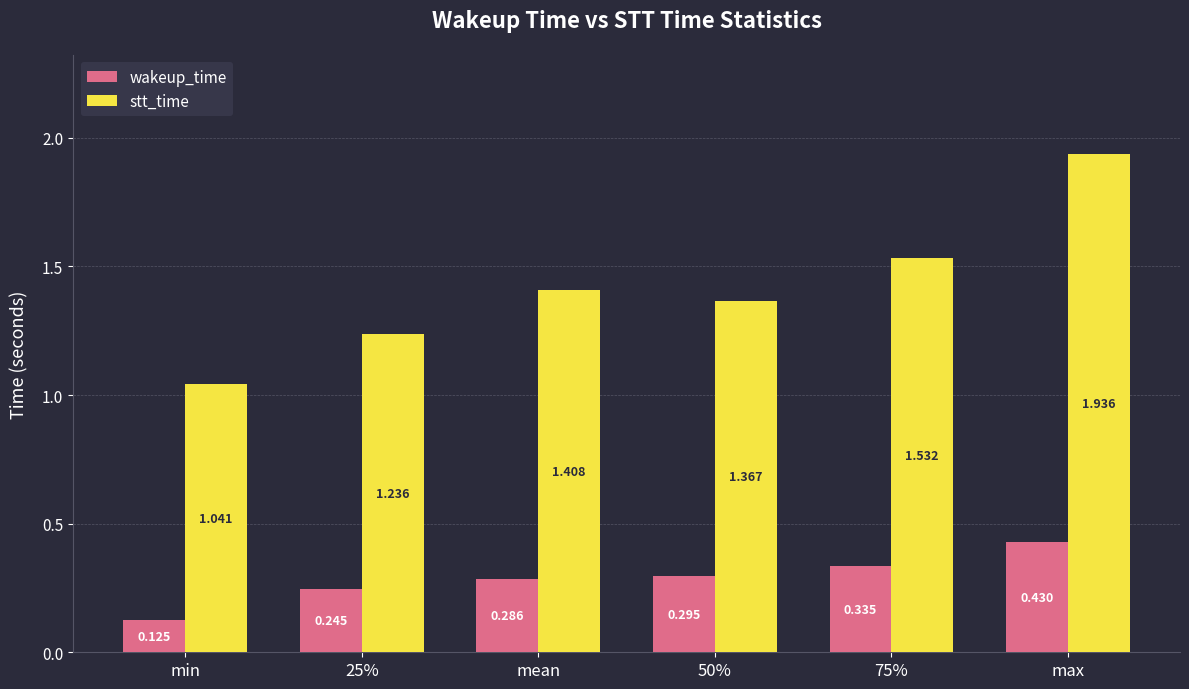

What position from the right is 50%?

3